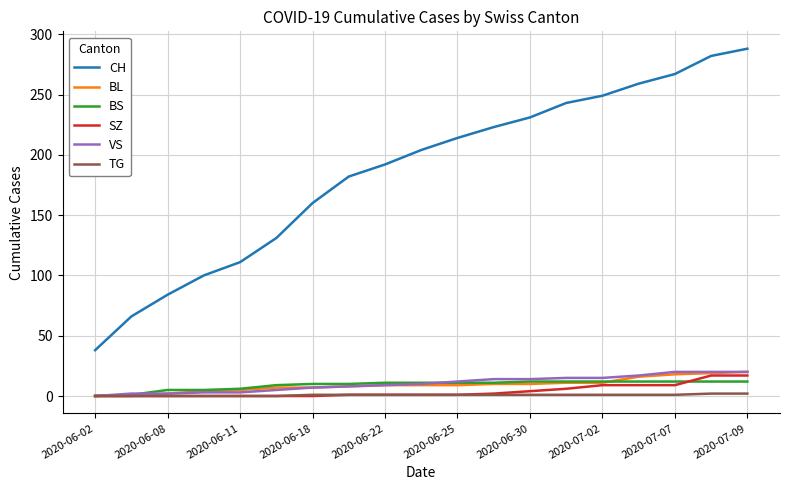

Which series has the largest range (max minus min)?

CH